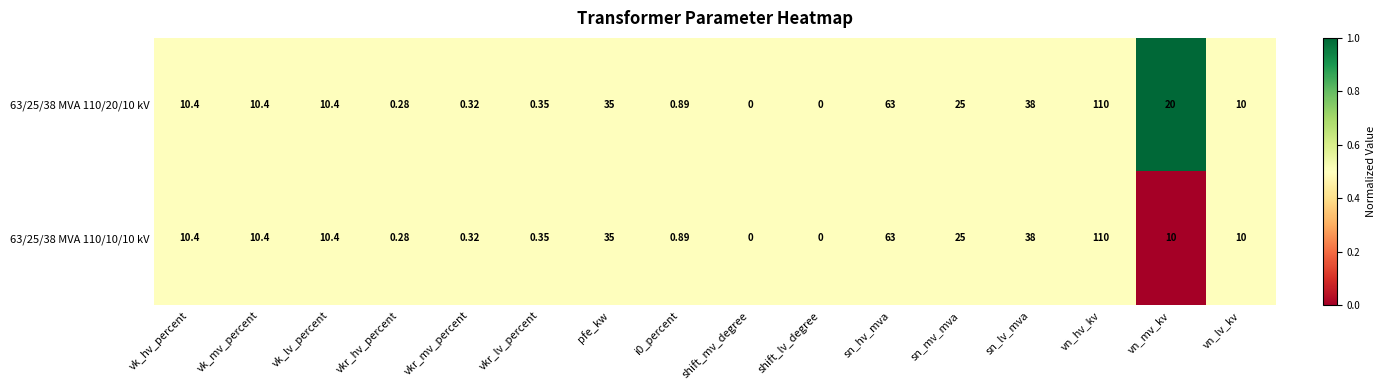

How many data points does each series have?

16